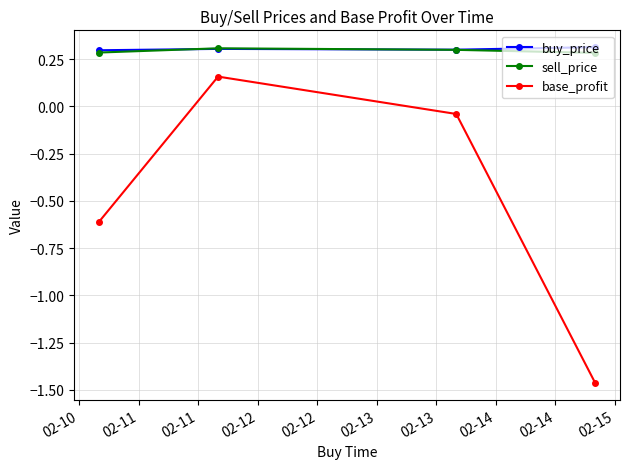

Which series has the widest spread of values?

base_profit